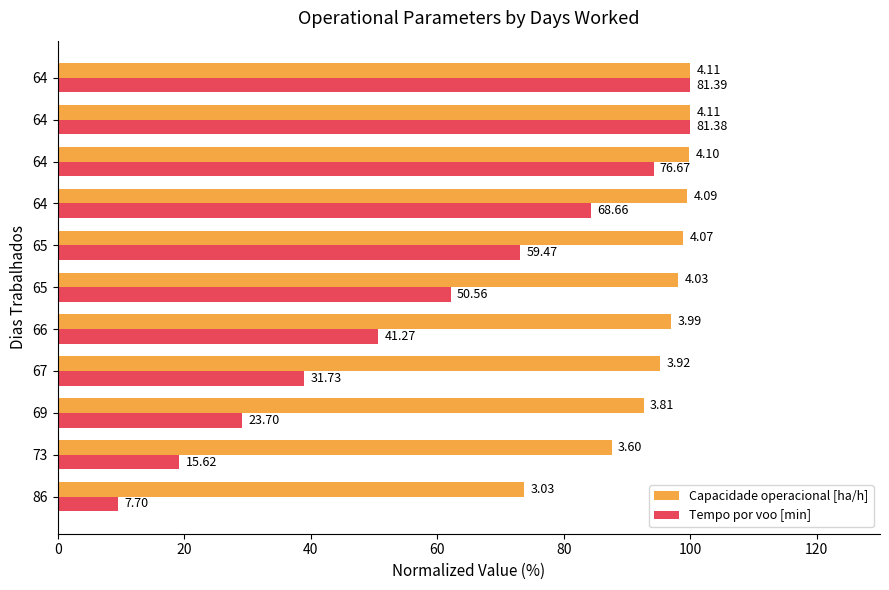

Rank the series by their average value, from lowest to highest.

Tempo por voo [min], Capacidade operacional [ha/h]